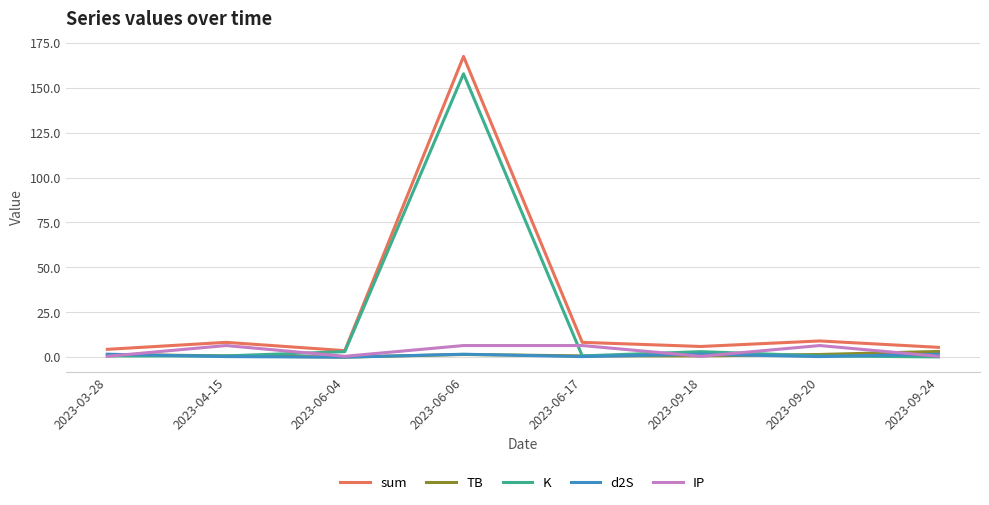

In d2S, how many points are higher than both neighbors (excluding endpoints)?

2